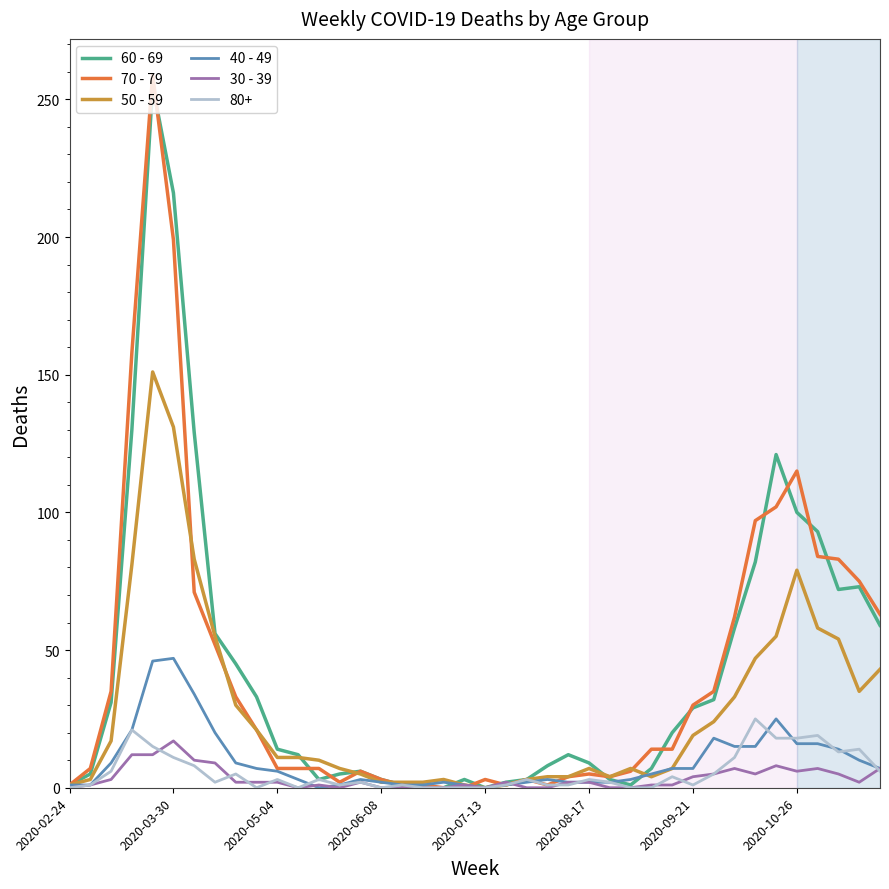

Which series has the largest range (max minus min)?

70 - 79